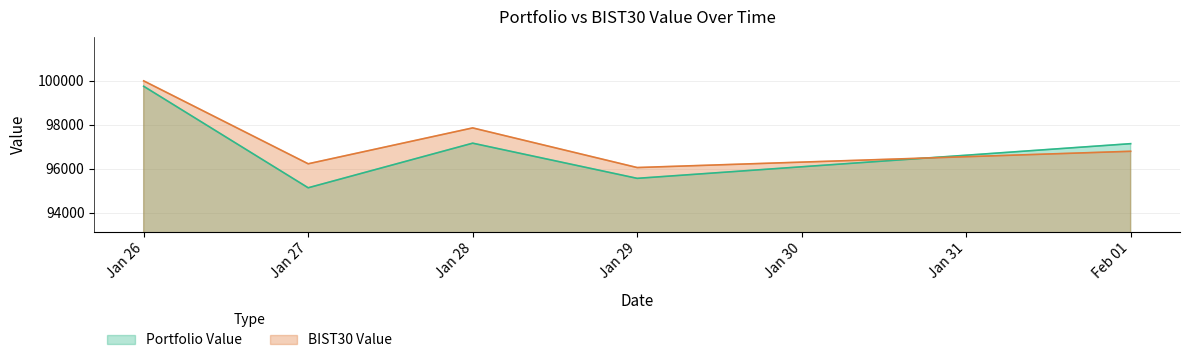

What is the spread (max minus min) of values at Jan 29?

490.8